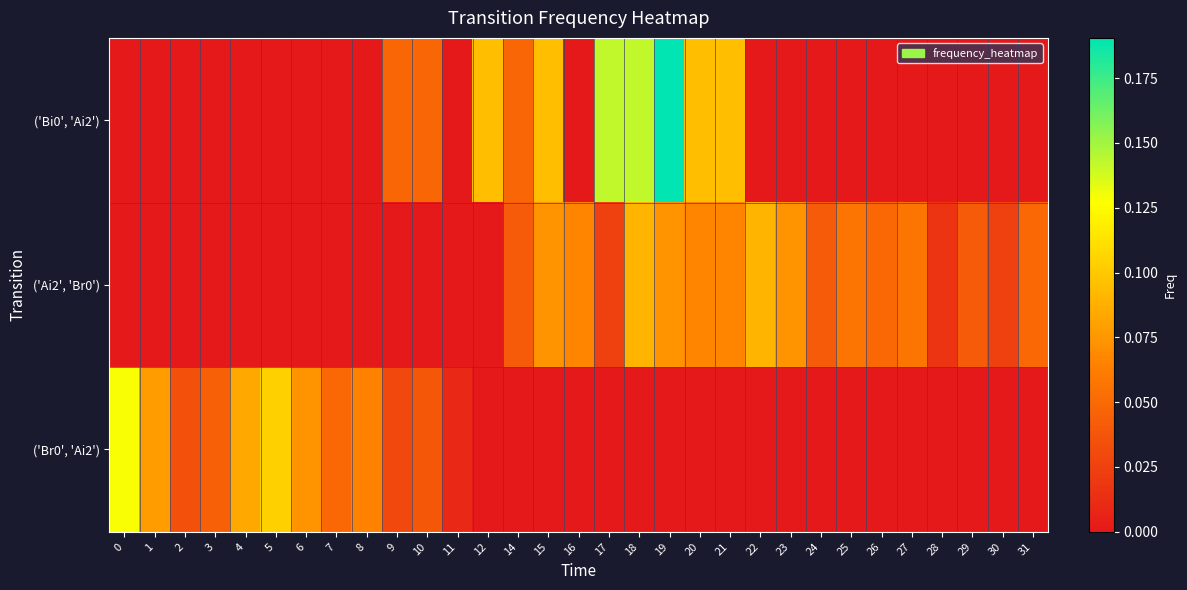

Between 23 and 29, which is larger?

23